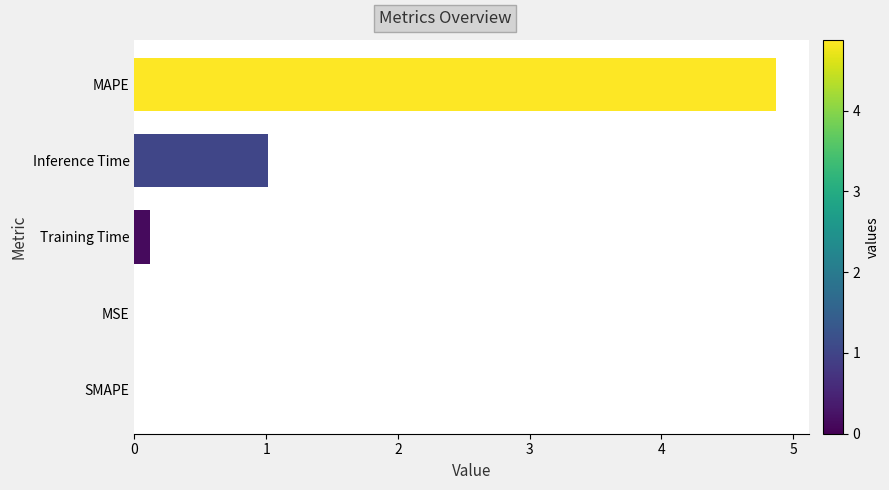

Is it true that the value at MAPE is 1.4?

False